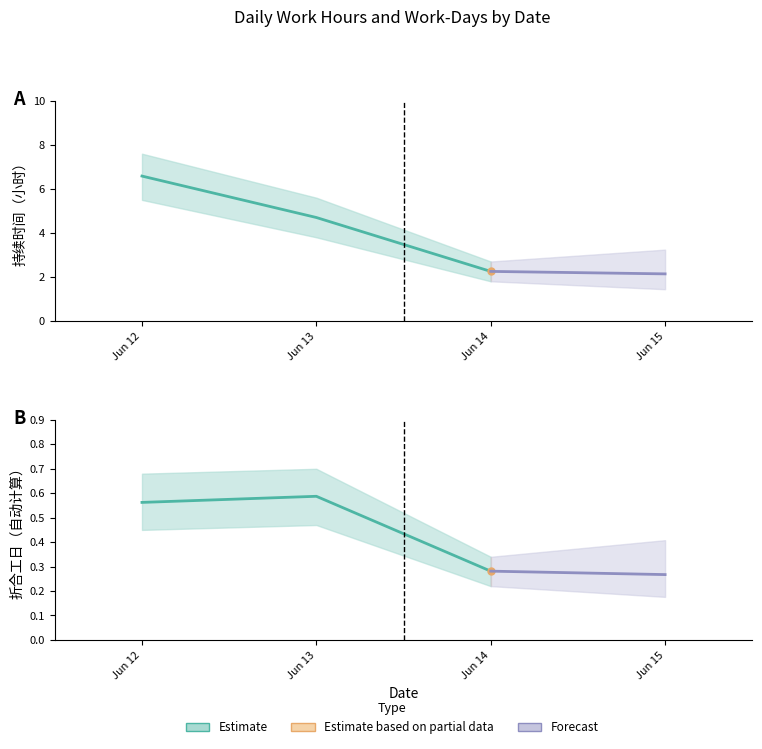

What value does the 持续时间（小时） series have at Jun 14?

2.2